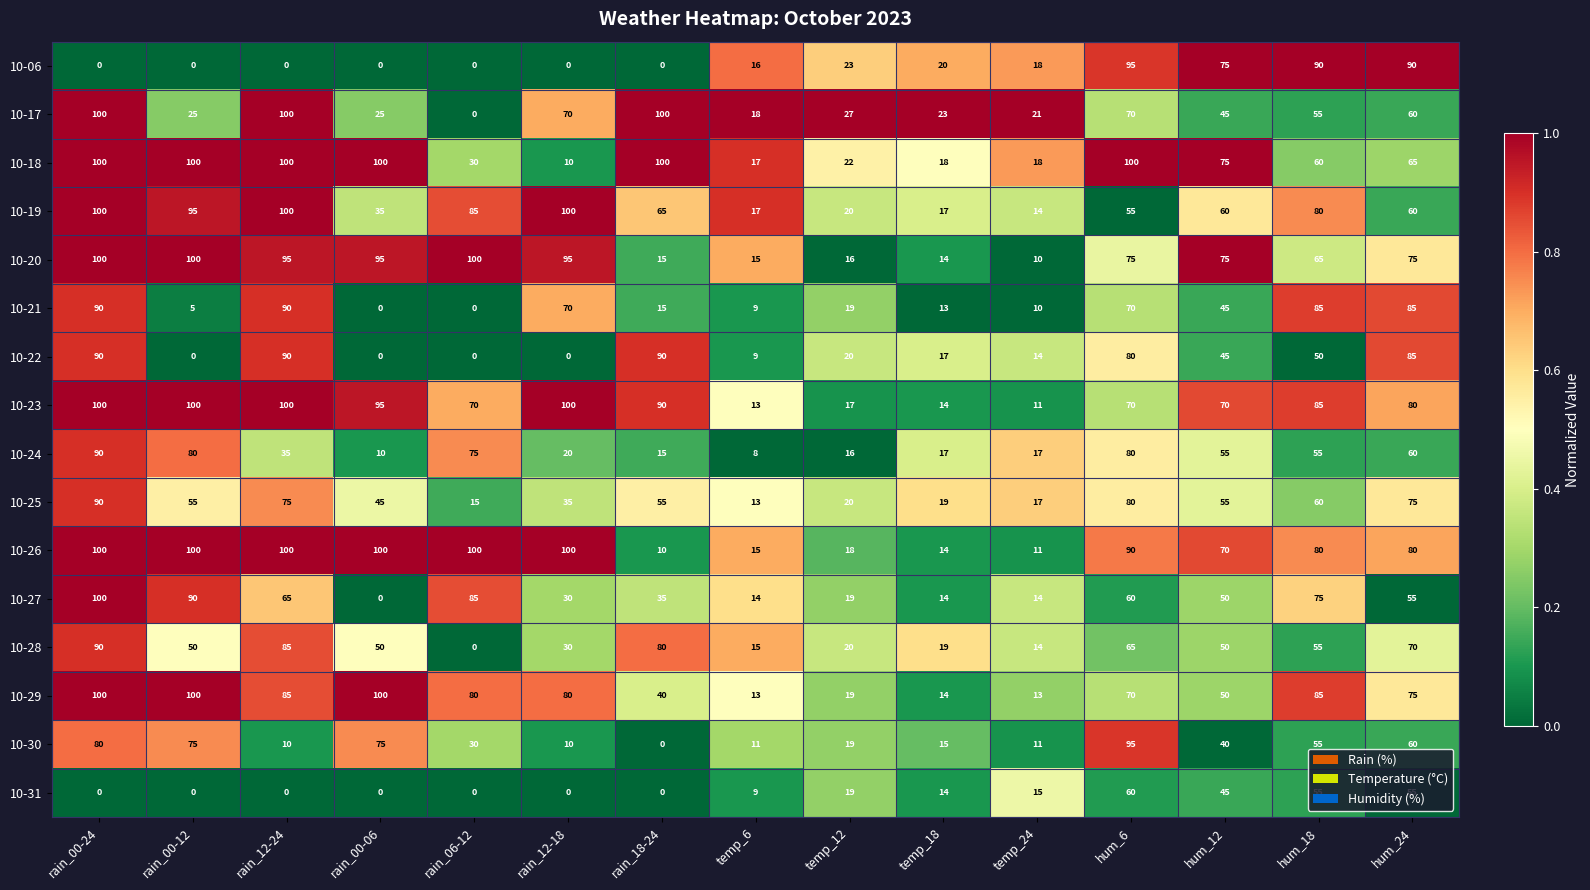

What is the sum of the 10-25 values at rain_00-24 and temp_12?

110